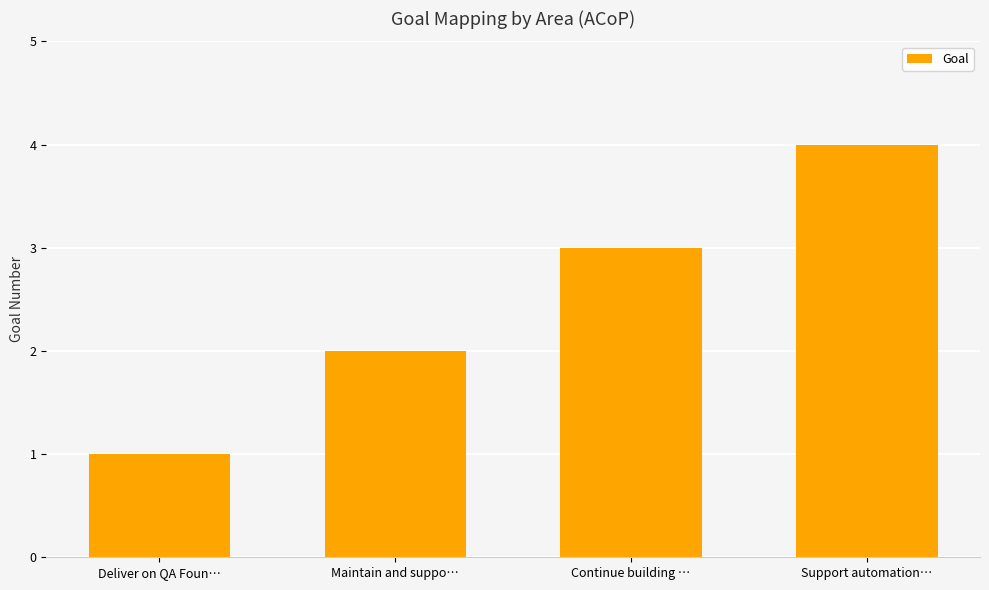

Is it true that the value at Continue building … is 3?

True